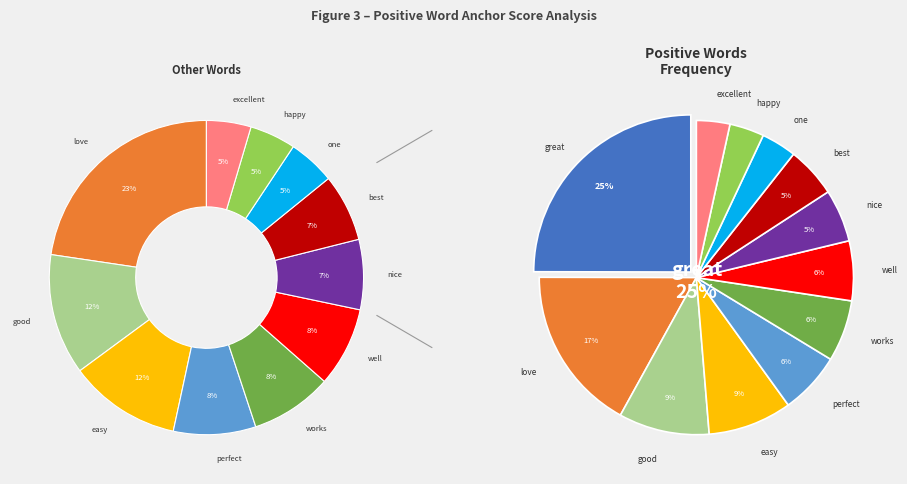

What percentage is the best slice, to the nearest percent?

5%